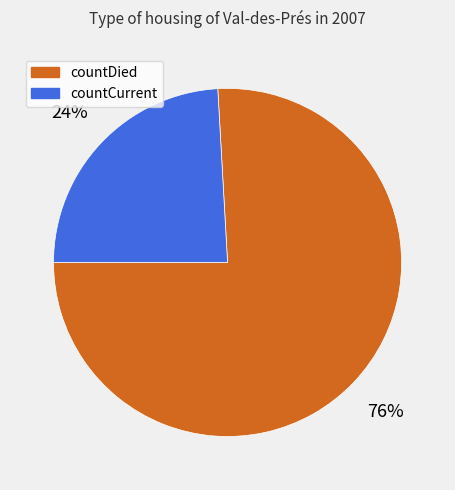

Which slice represents more than half of the pie?

countDied